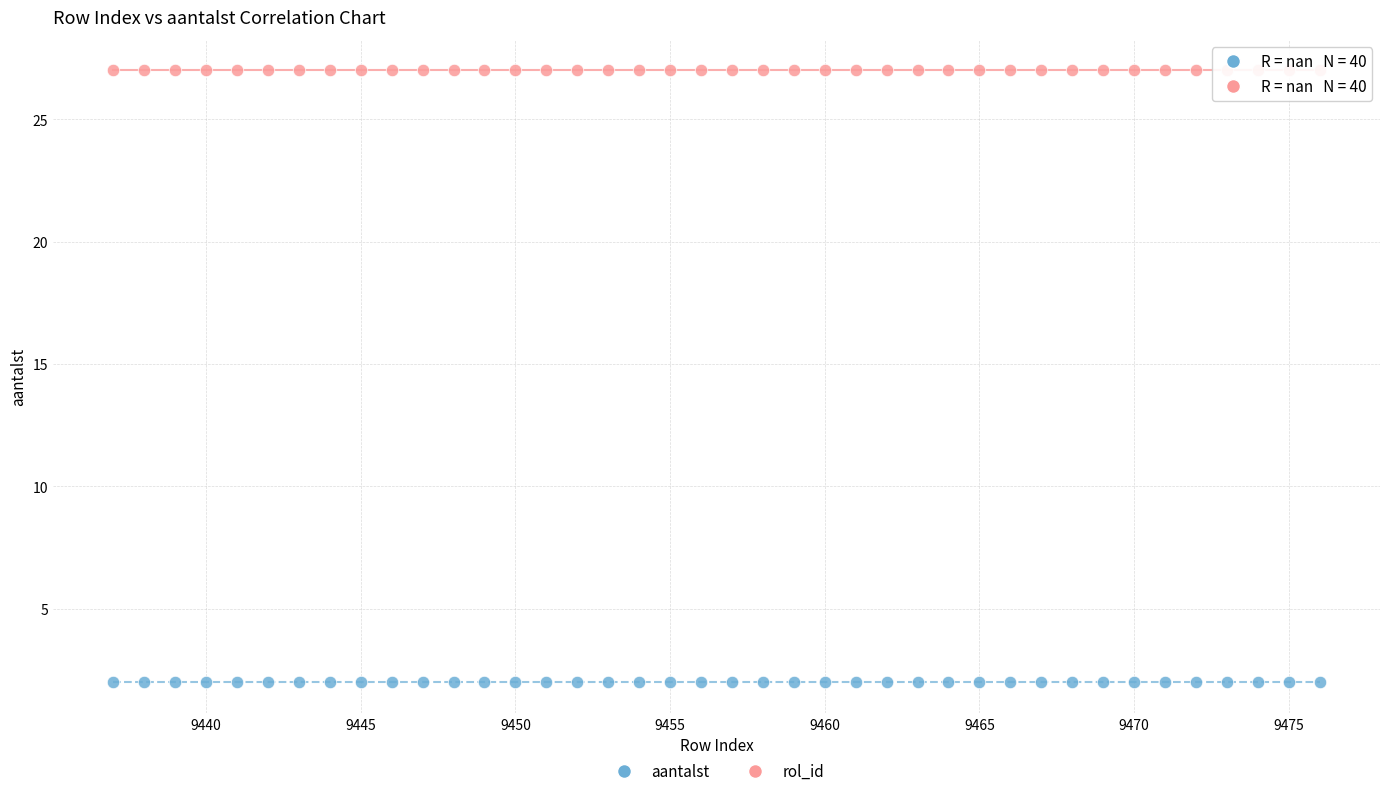

Which series reaches the maximum Y coordinate?

rol_id